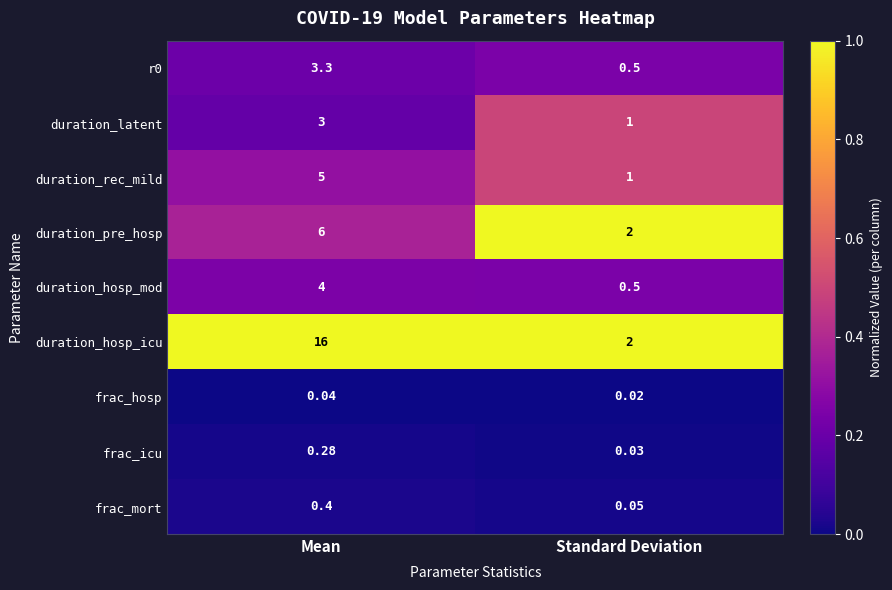

Where is frac_hosp nearest to the value 0?

Standard Deviation